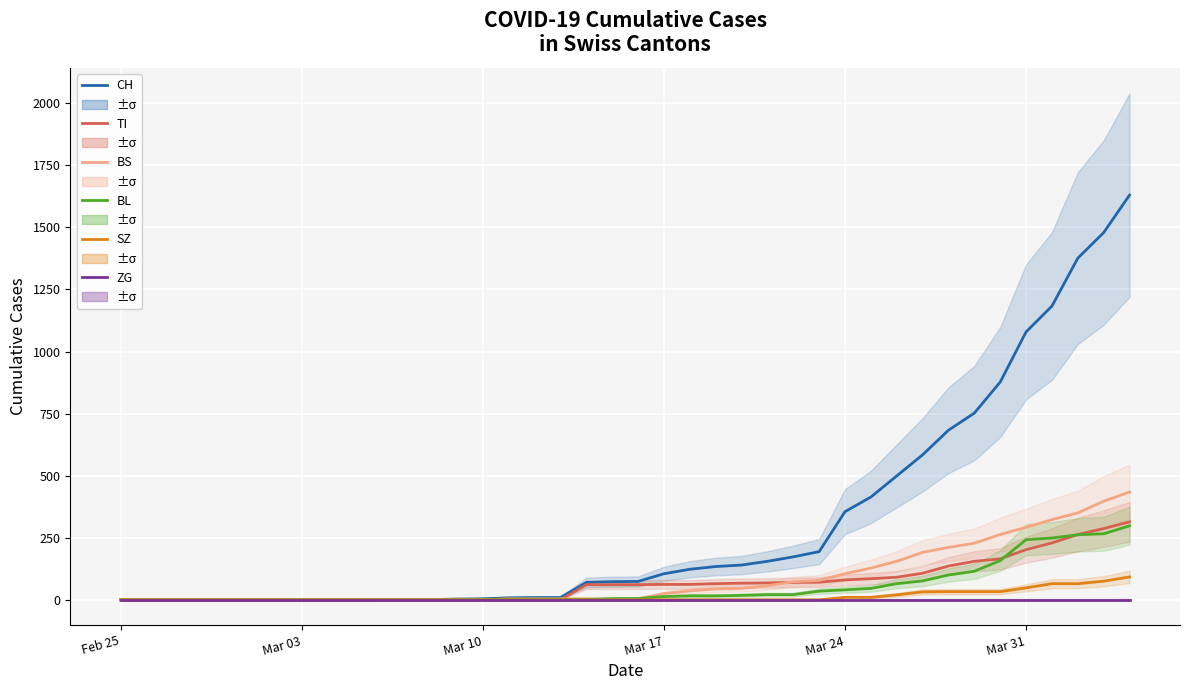

Is the value of ZG at 31 greater than the value of TI at 10?

No